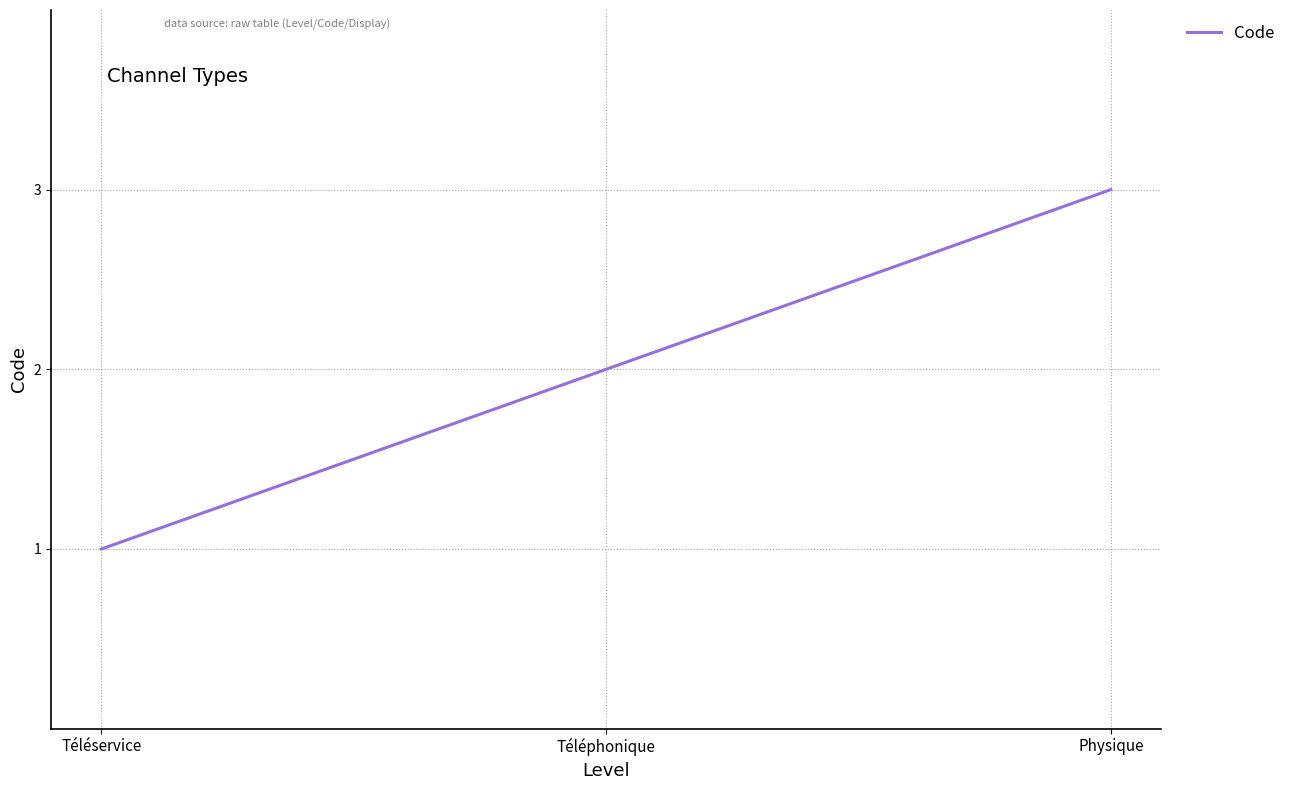

The chart shows a value of 3 at Physique. True or false?

True